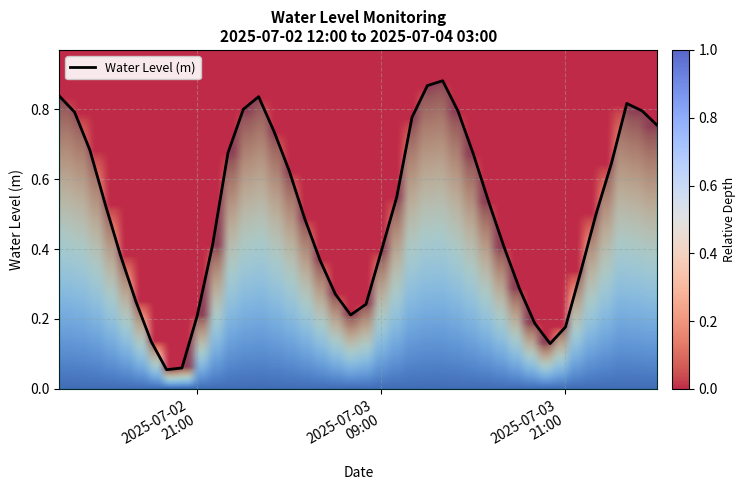

How many distinct data groups are displayed?

1